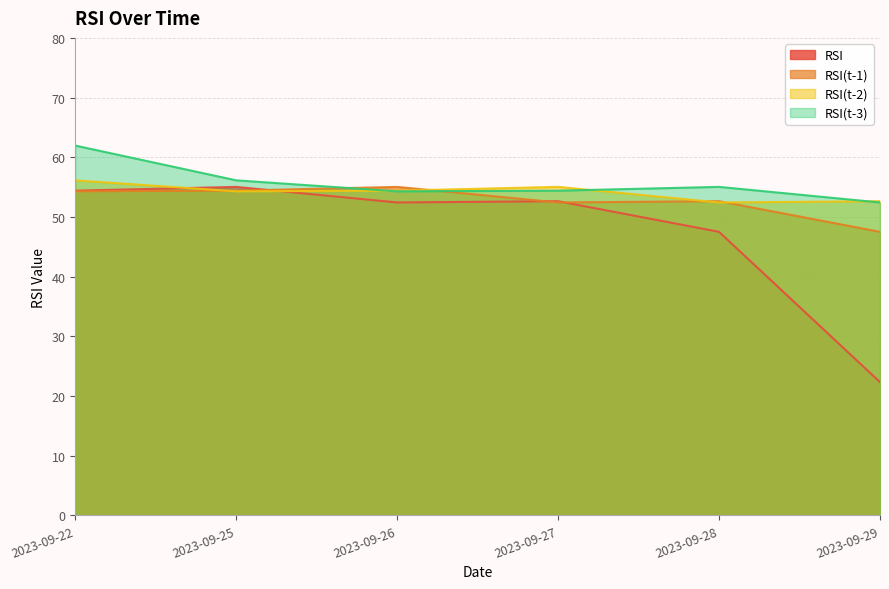

Between 2023-09-22 and 2023-09-28, which series saw the biggest shift?

RSI(t-3)